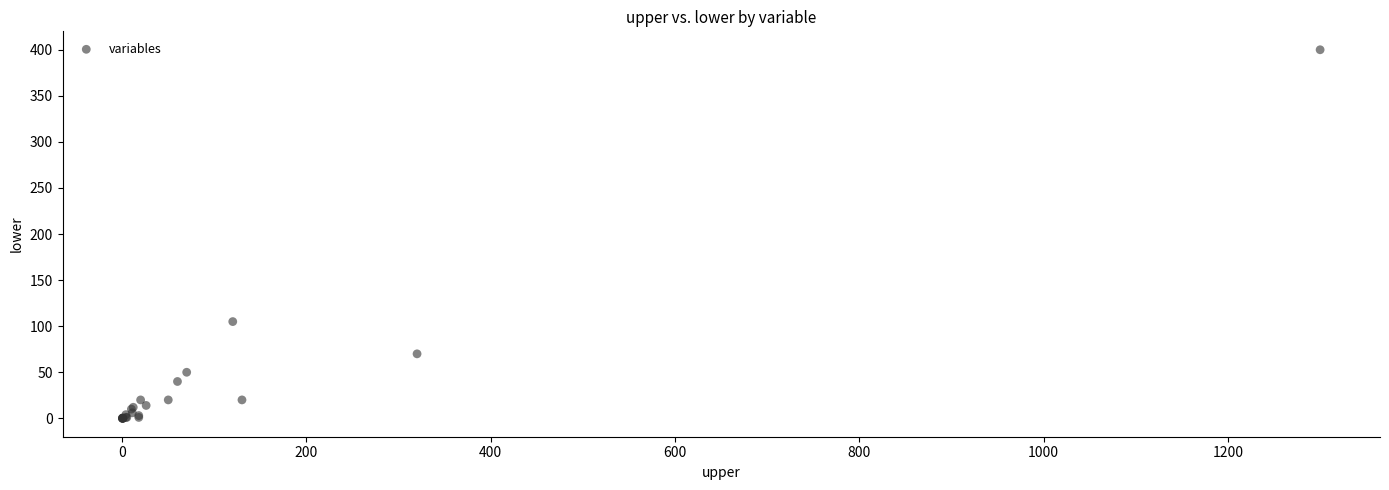

What Y value in the scatter plot is closest to 200?

105.0